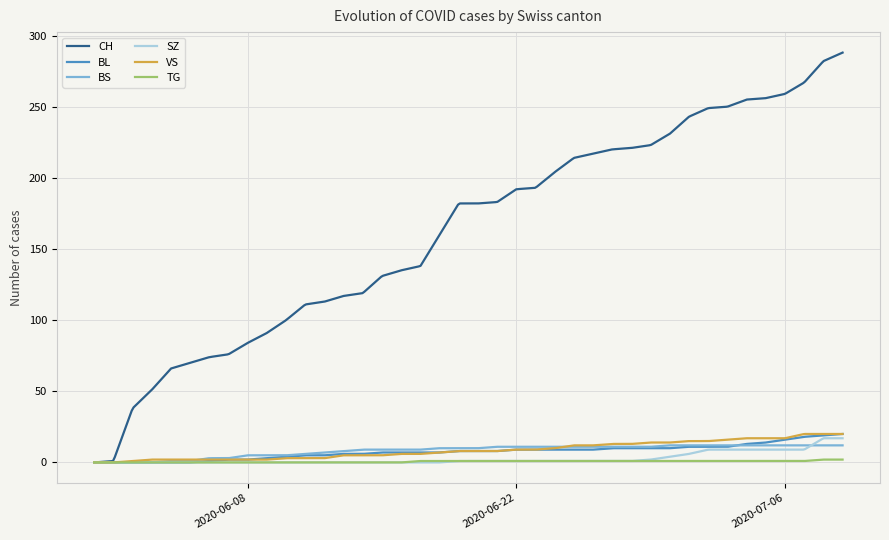

What is the maximum value shown in the chart?

288.0